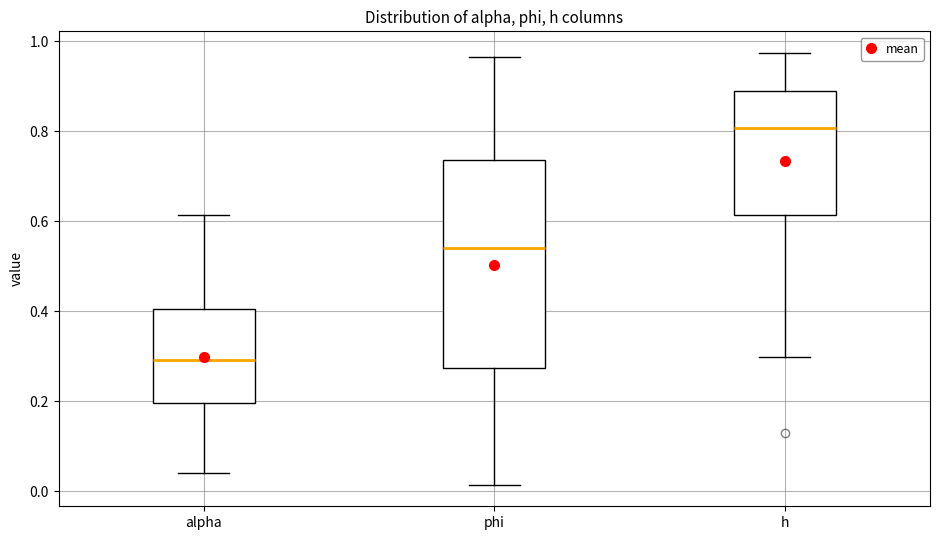

Reading left to right, read every box against the y-axis: the position of its median line, the range the box covers, and the ends of its whiskers. The values are not printed on the chart, so give them approximately, as read against the axis.

alpha: median 0.30, box 0.20 to 0.40, whiskers 0.04 to 0.62
phi: median 0.54, box 0.28 to 0.74, whiskers 0.02 to 0.96
h: median 0.80, box 0.62 to 0.88, whiskers 0.30 to 0.98